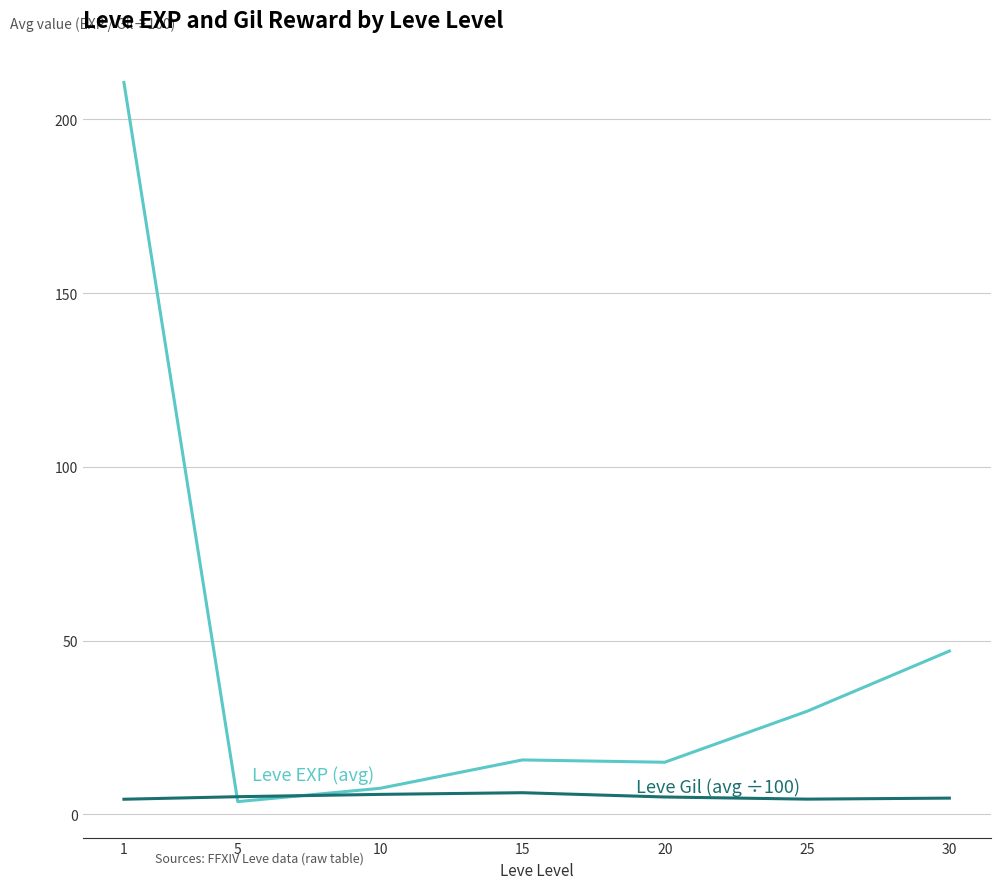

What is the difference between the highest and lowest values at 30?

42.3